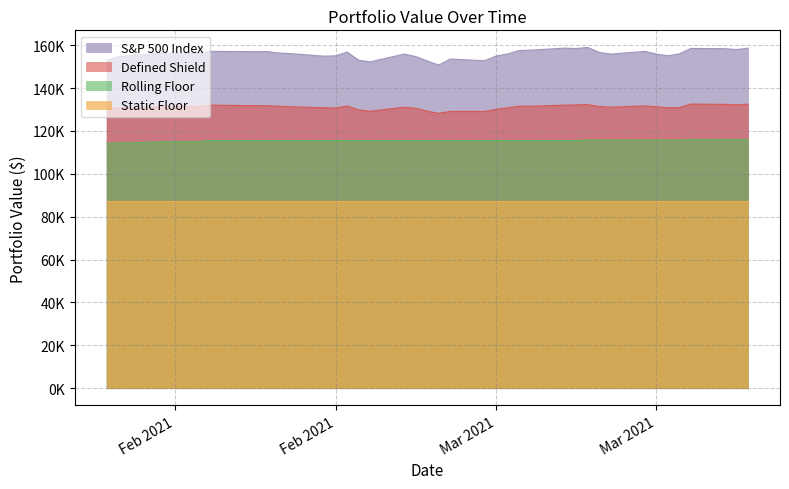

Does the chart have visible grid lines?

Yes